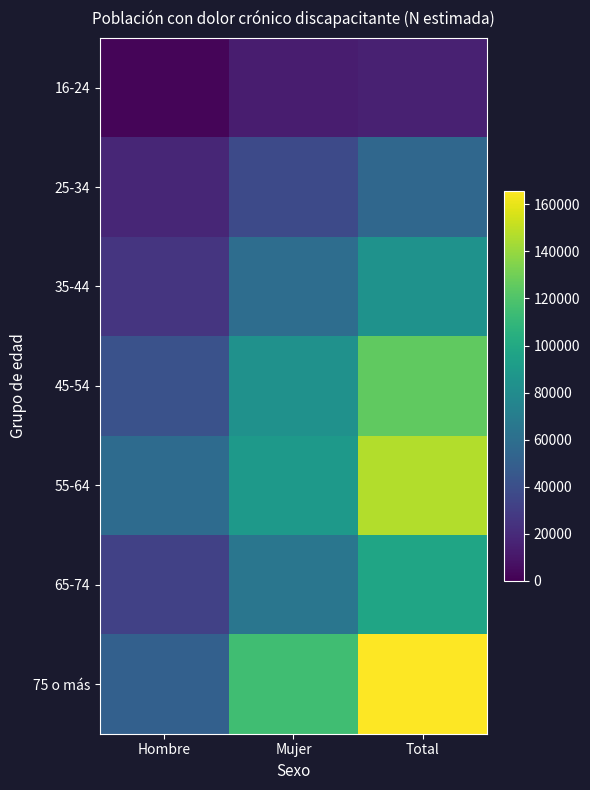

Rank the series at Hombre from lowest to highest value.

16-24, 25-34, 35-44, 65-74, 45-54, 75 o más, 55-64